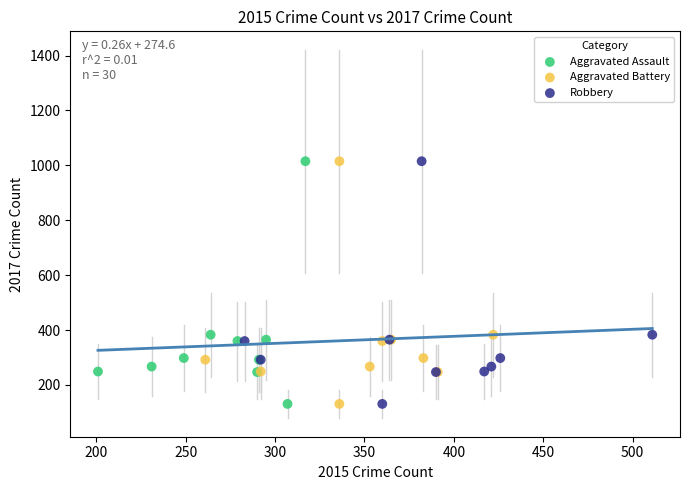

What are all the series names shown in the legend?

Aggravated Assault, Aggravated Battery, Robbery